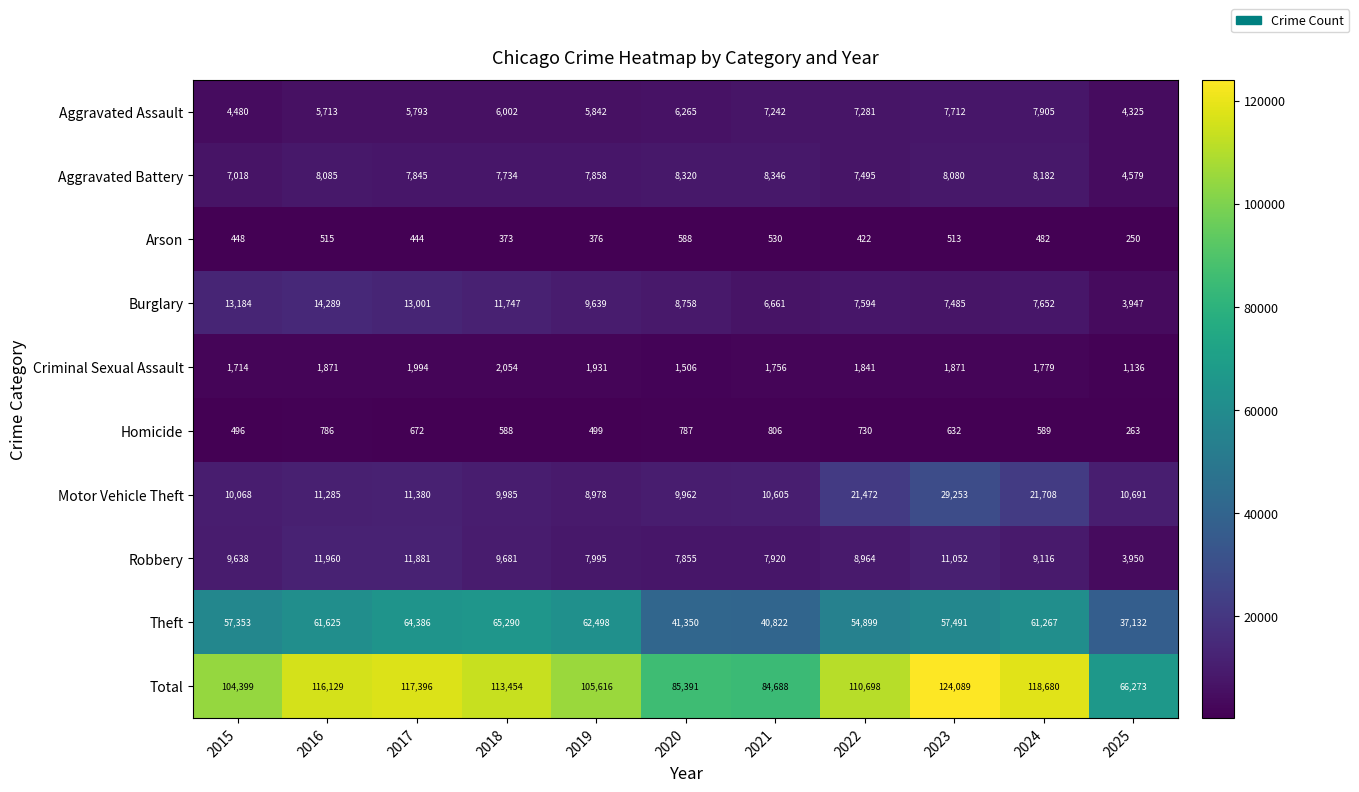

Rank the series at 2018 from highest to lowest value.

Total, Theft, Burglary, Motor Vehicle Theft, Robbery, Aggravated Battery, Aggravated Assault, Criminal Sexual Assault, Homicide, Arson